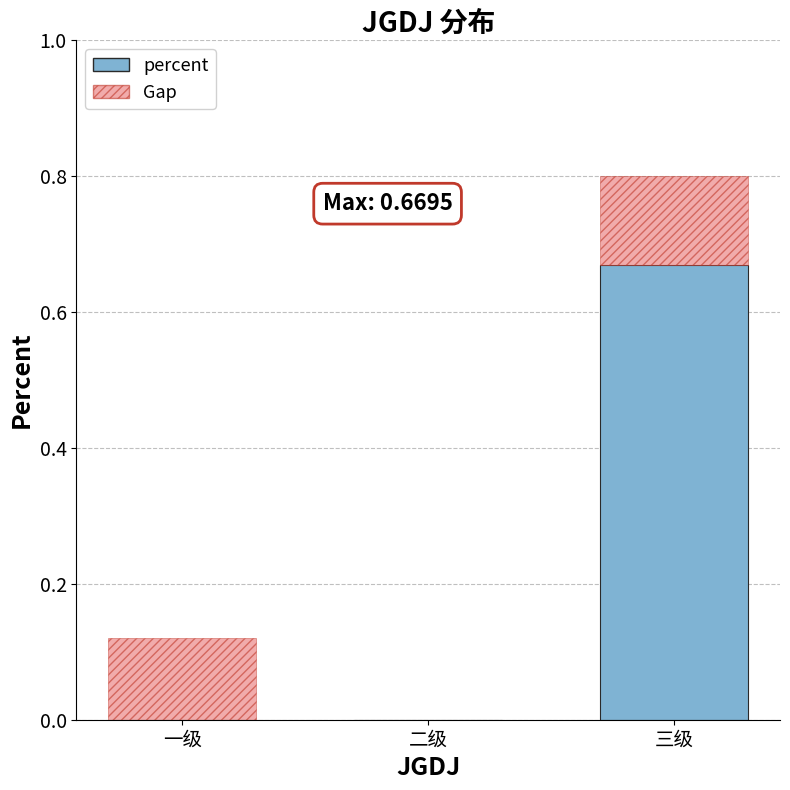

Which label corresponds to the smallest value in the chart?

一级